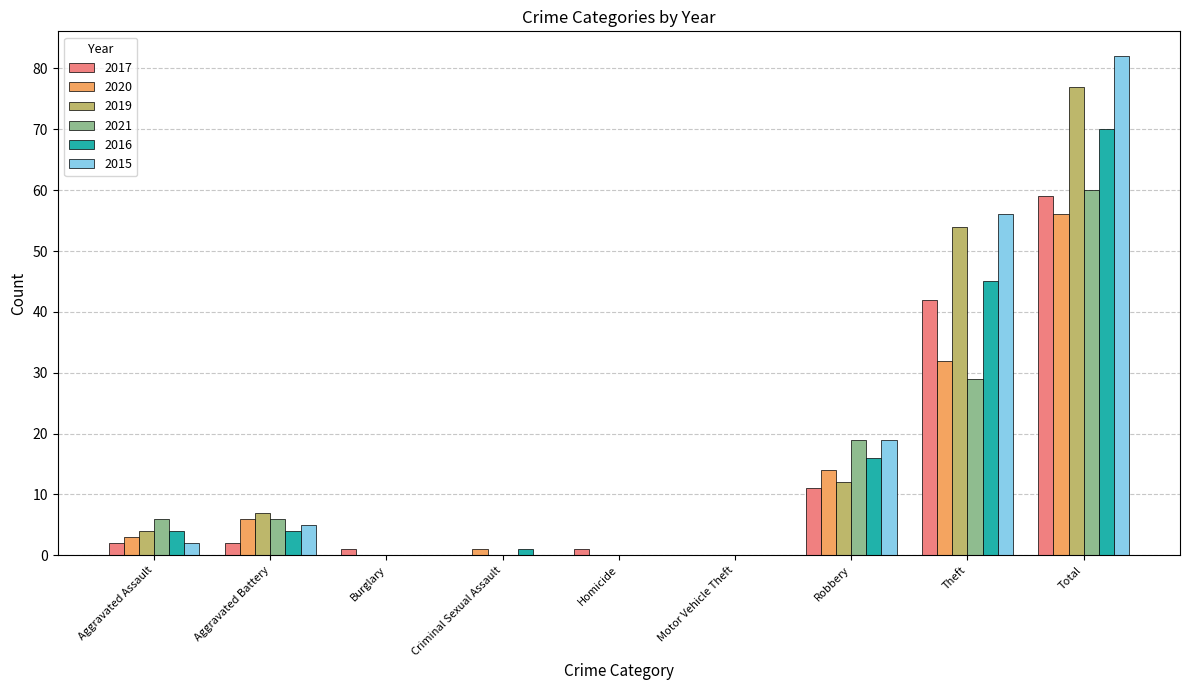

Reading left to right, list all the values displayed in this chart.

2017: 2	2	1	0	1	0	11	42	59
2020: 3	6	0	1	0	0	14	32	56
2019: 4	7	0	0	0	0	12	54	77
2021: 6	6	0	0	0	0	19	29	60
2016: 4	4	0	1	0	0	16	45	70
2015: 2	5	0	0	0	0	19	56	82